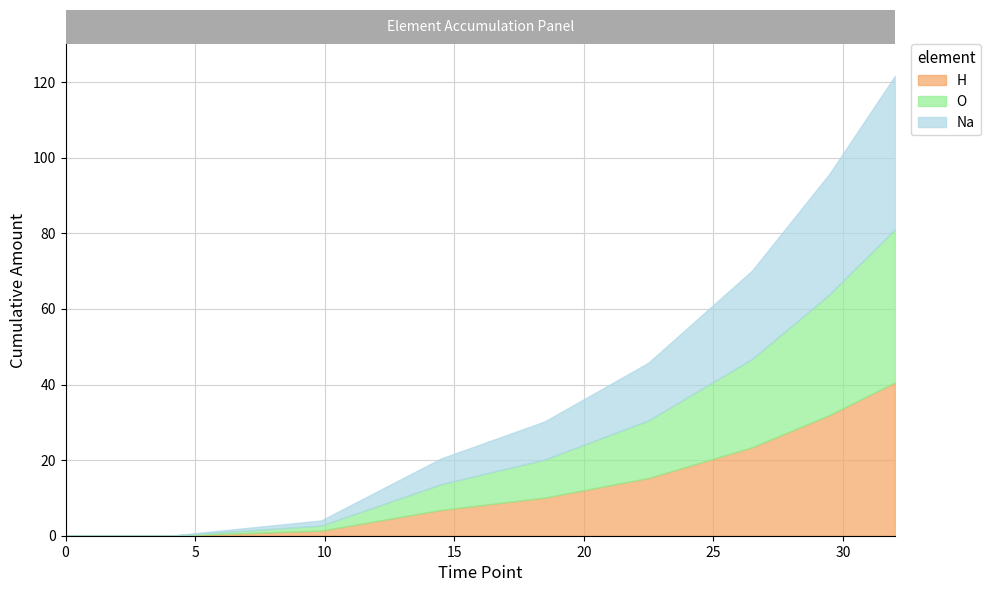

True or false: O and H intersect in this chart.

False